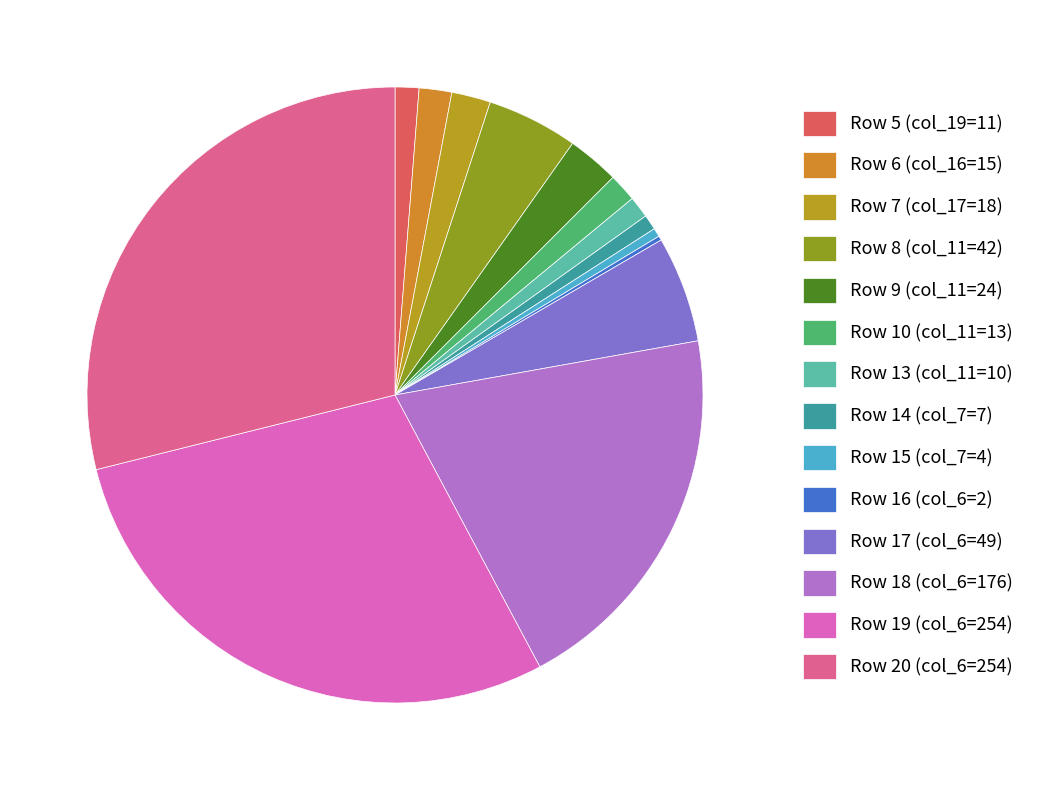

What is the largest slice in the pie chart?

Row 19 (col_6=254)